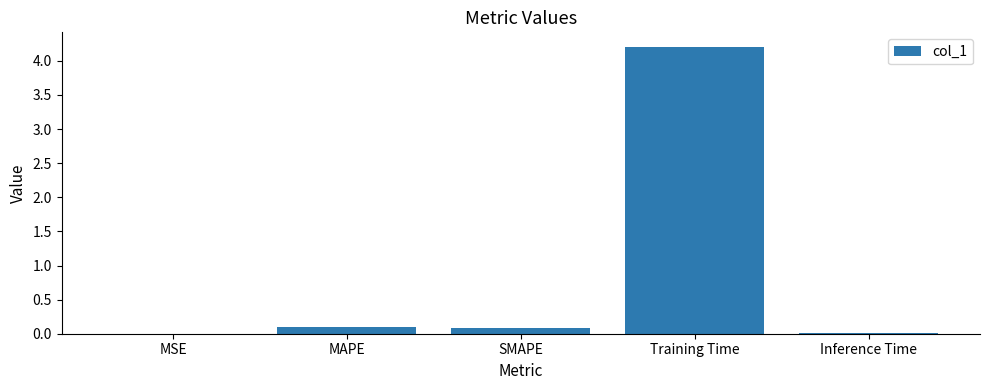

Are the bars horizontal?

No